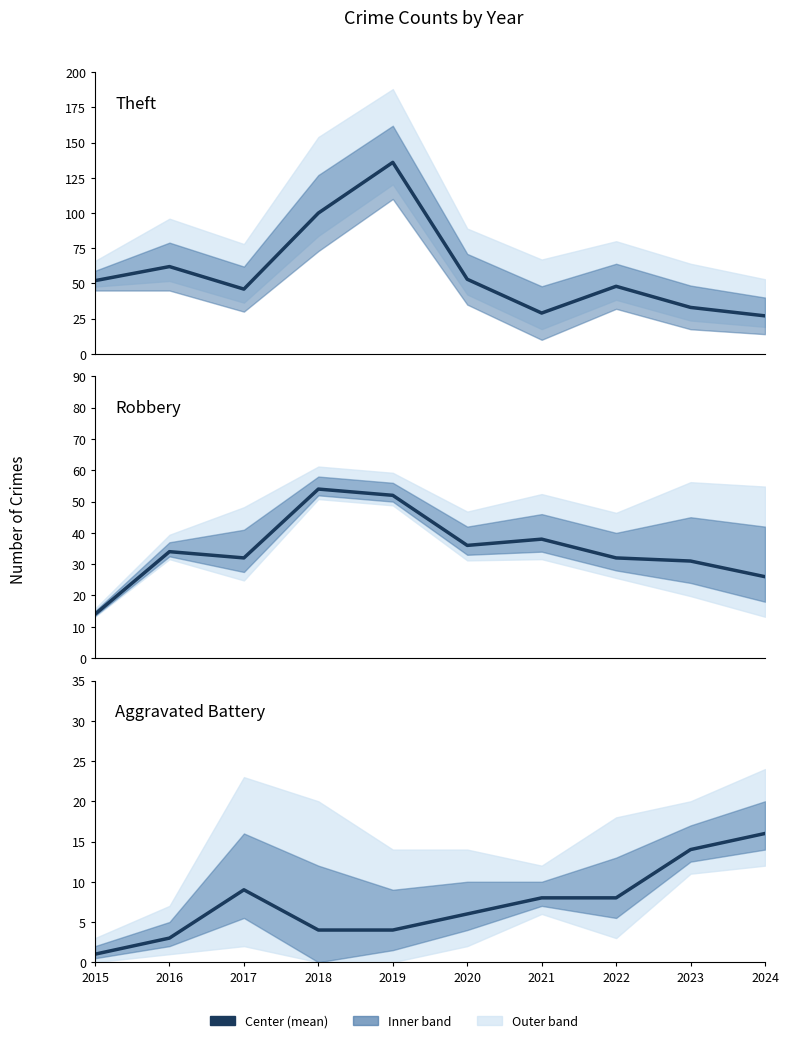

Reading right to left, list all the values displayed in this chart.

Theft: 27	33	48	29	53	136	100	46	62	52
Robbery: 26	31	32	38	36	52	54	32	34	14
Aggravated Battery: 16	14	8	8	6	4	4	9	3	1